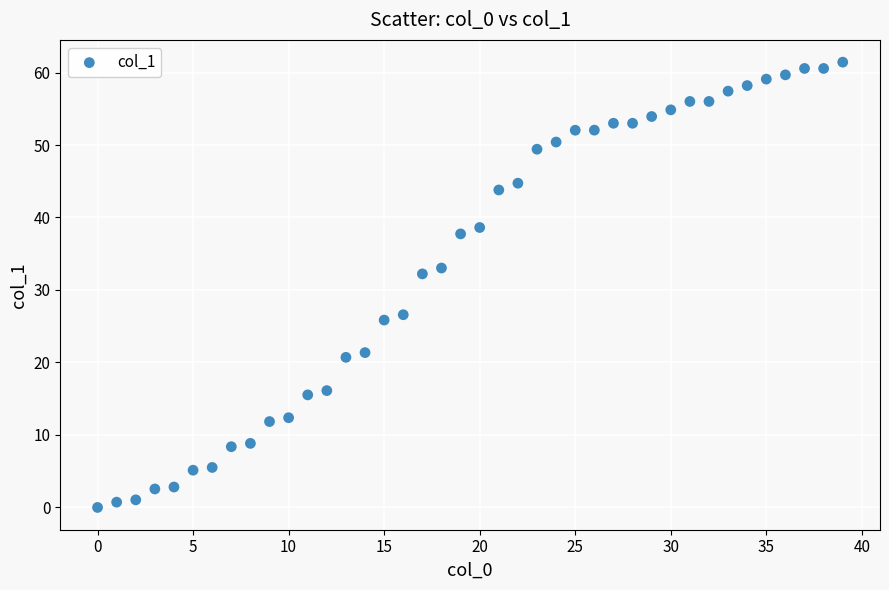

What is the range of X values (max minus min)?

39.0